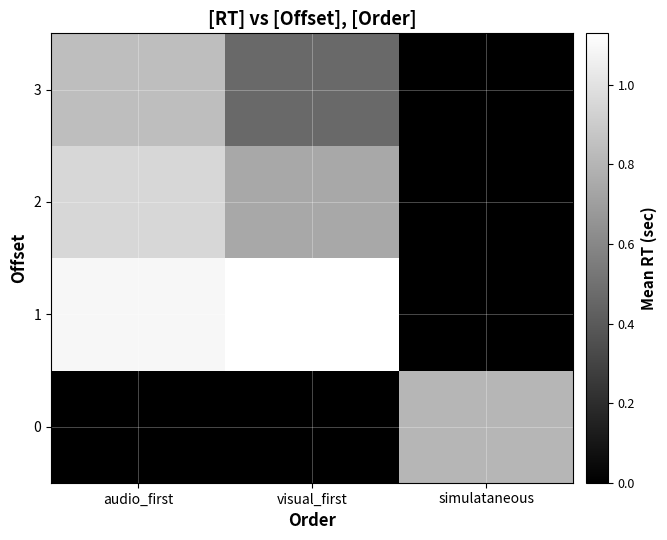

At which category is the sum across all series the highest?

audio_first